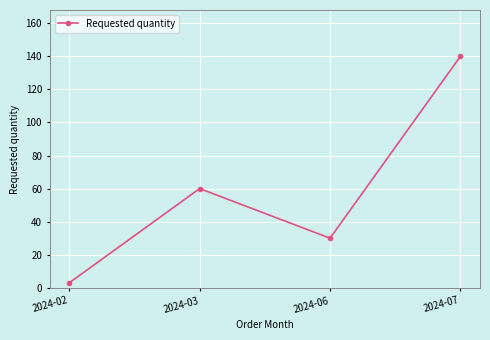

What is the change in value from 2024-02 to 2024-07?

+137